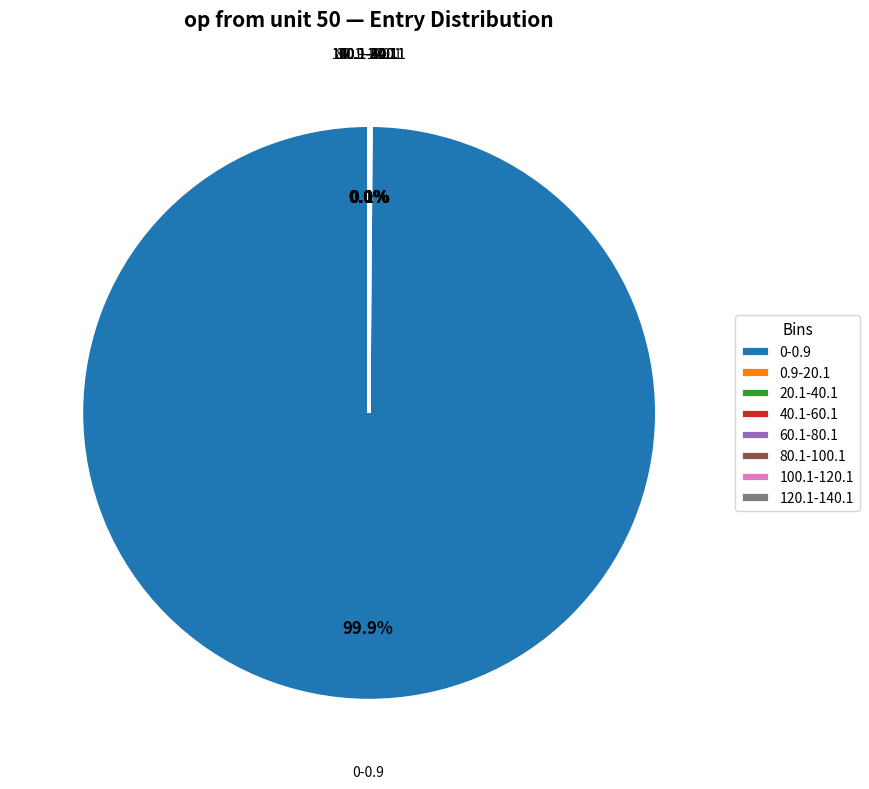

Is there a majority slice in this chart?

Yes